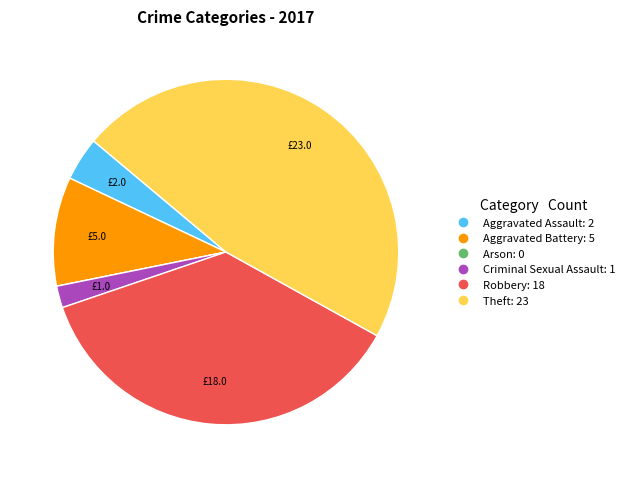

The Theft slice represents 33% of the pie. True or false?

False